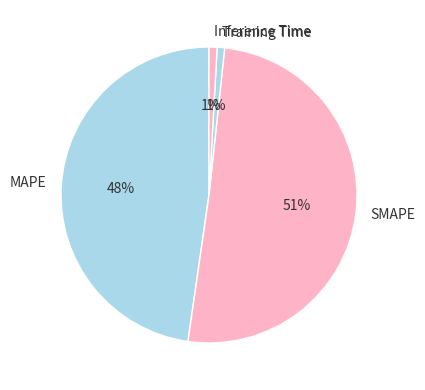

To the nearest percent, what percentage of the pie is MAPE?

48%